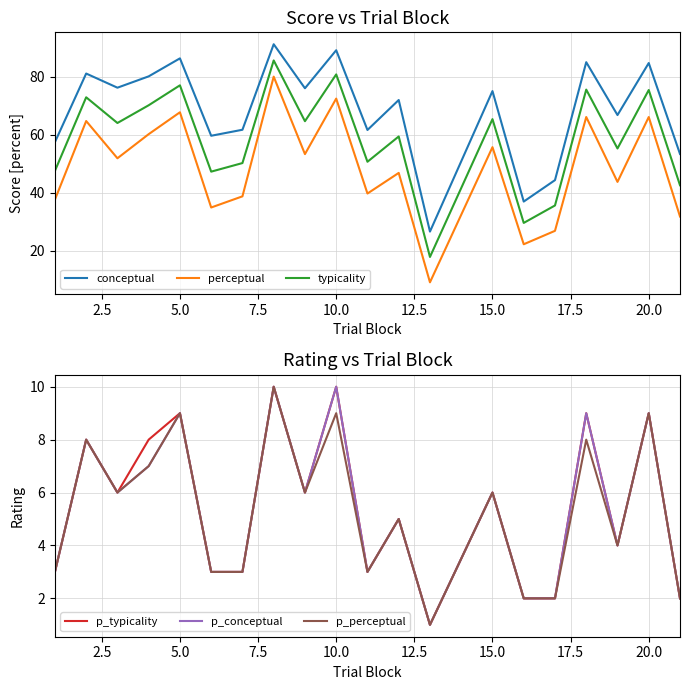

What is the average value of the p_perceptual series?

5.3